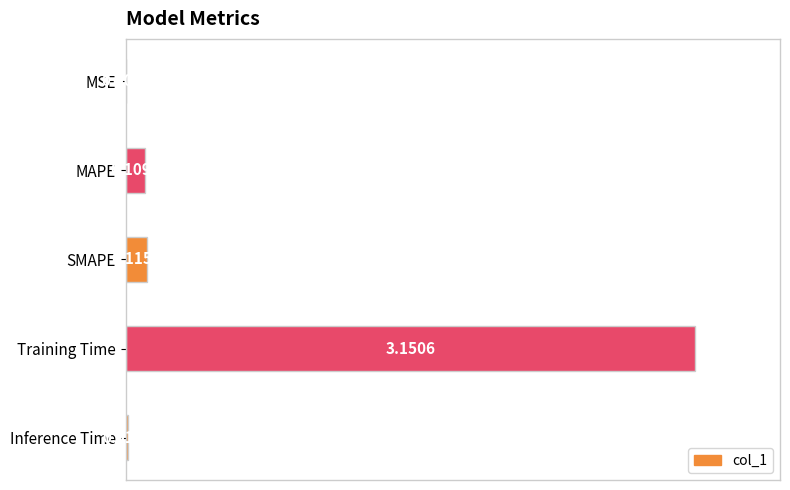

Are the bars horizontal?

Yes